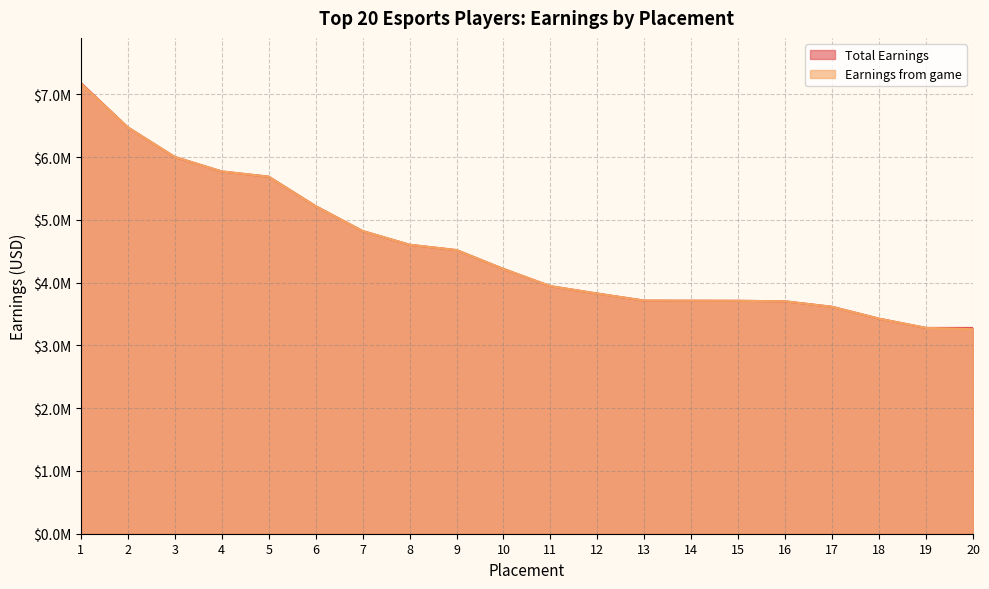

What is the average value of the Earnings from game series?

4535243.2